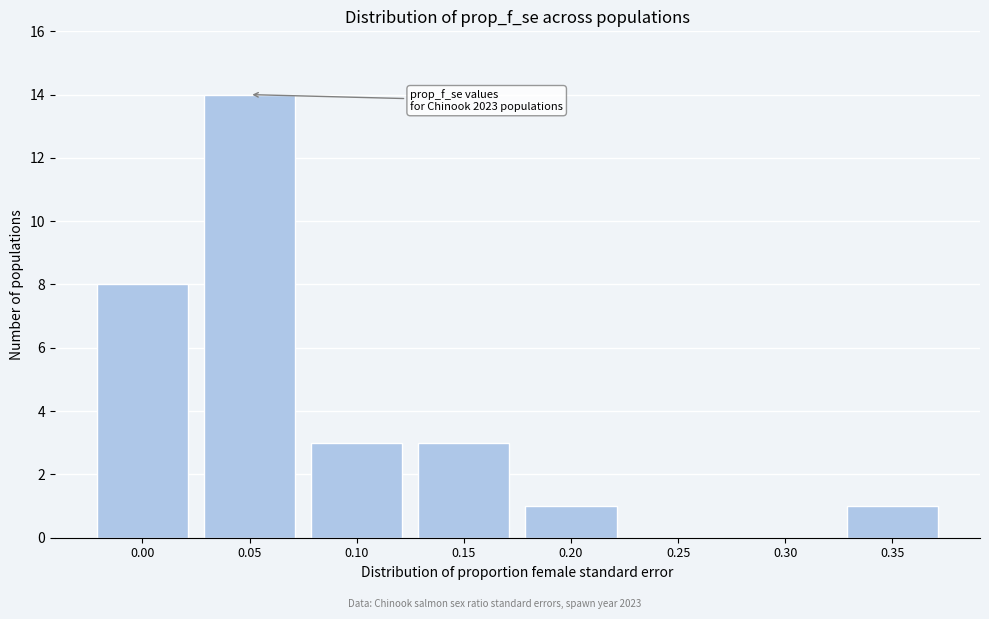

Reading left to right, transcribe all the data shown in this chart.

0.00=8	0.05=14	0.10=3	0.15=3	0.20=1	0.25=0	0.30=0	0.35=1